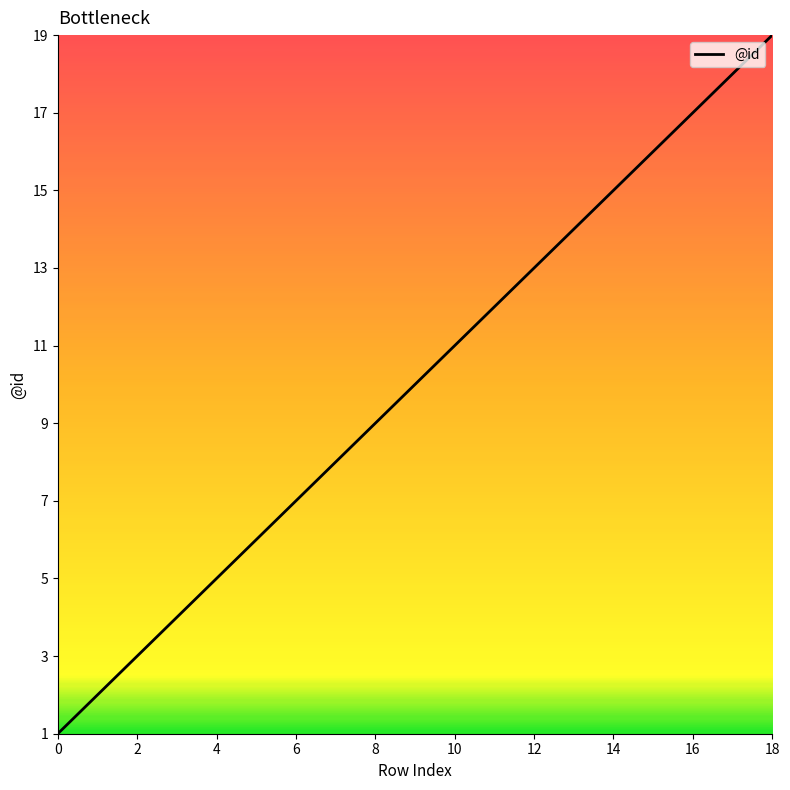

What is the average value?

10